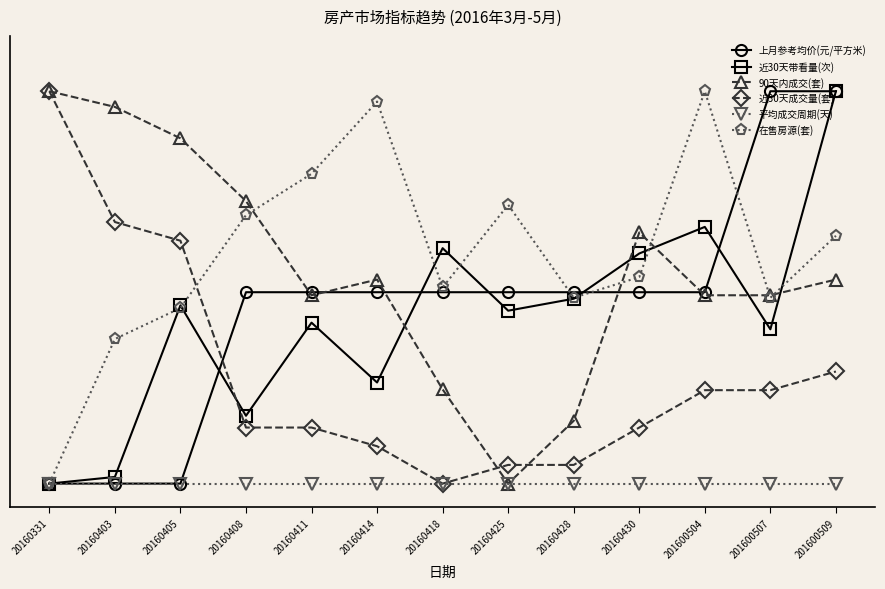

What is the difference between the maximum and second lowest values in the 近30天成交量(套) series?

476.2